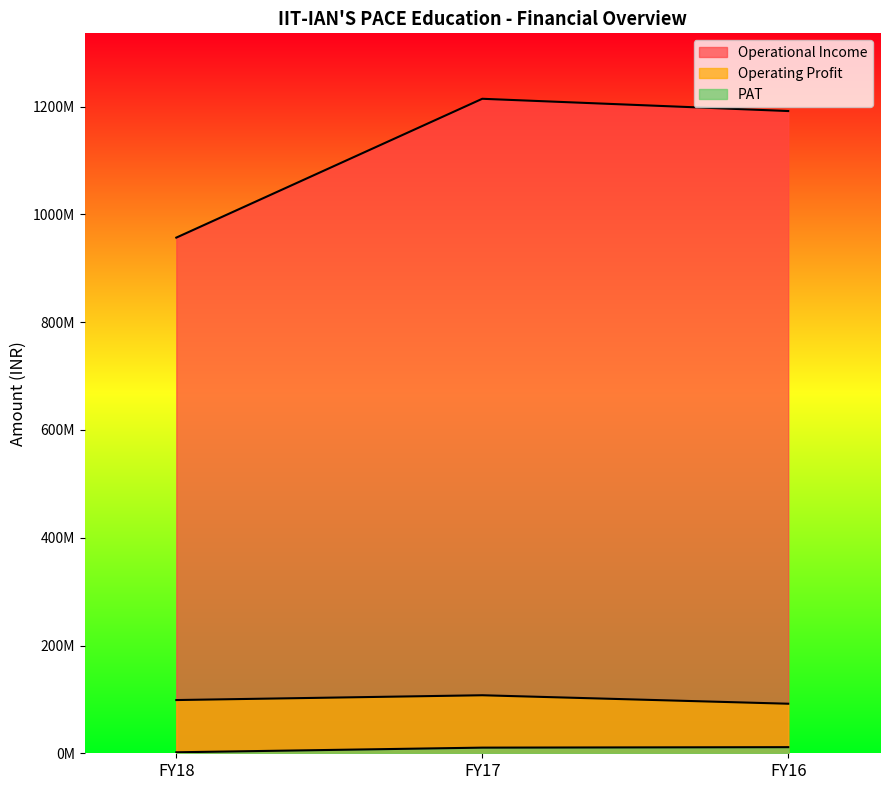

What are all the series names shown in the legend?

Operational Income, Operating Profit, PAT